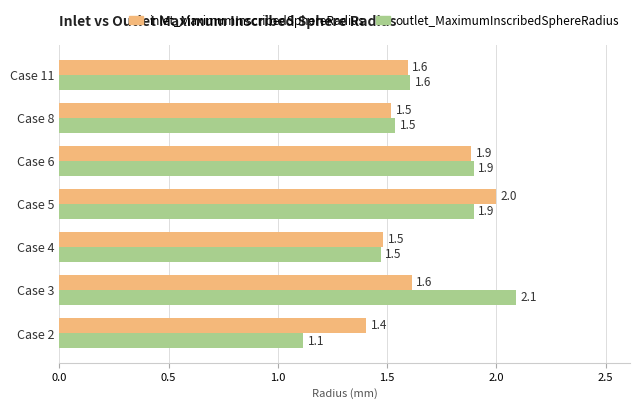

What is the difference between the second highest and second lowest values in the outlet_MaximumInscribedSphereRadius series?

0.4